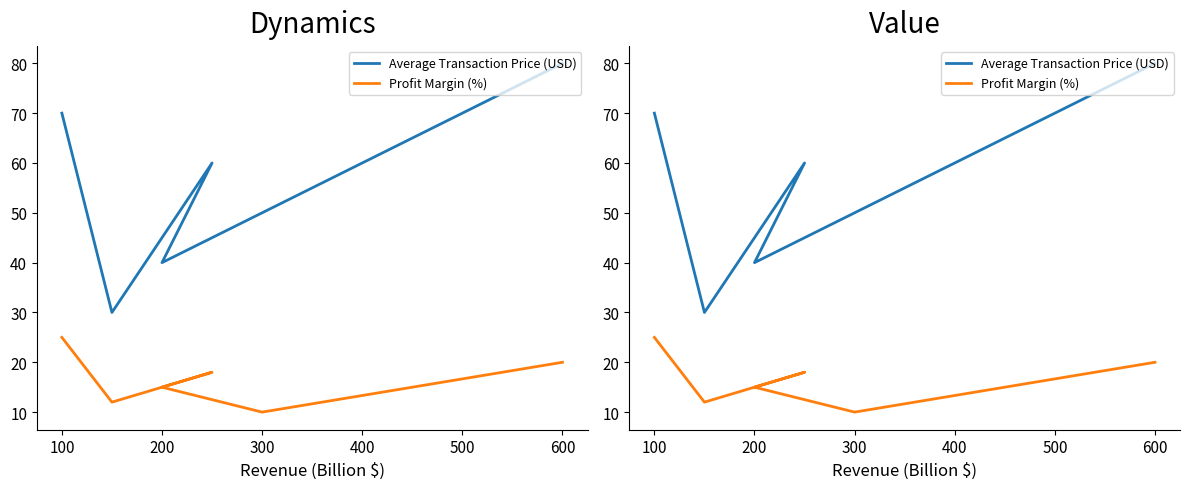

What is the average value of the Profit Margin (%) series?

17